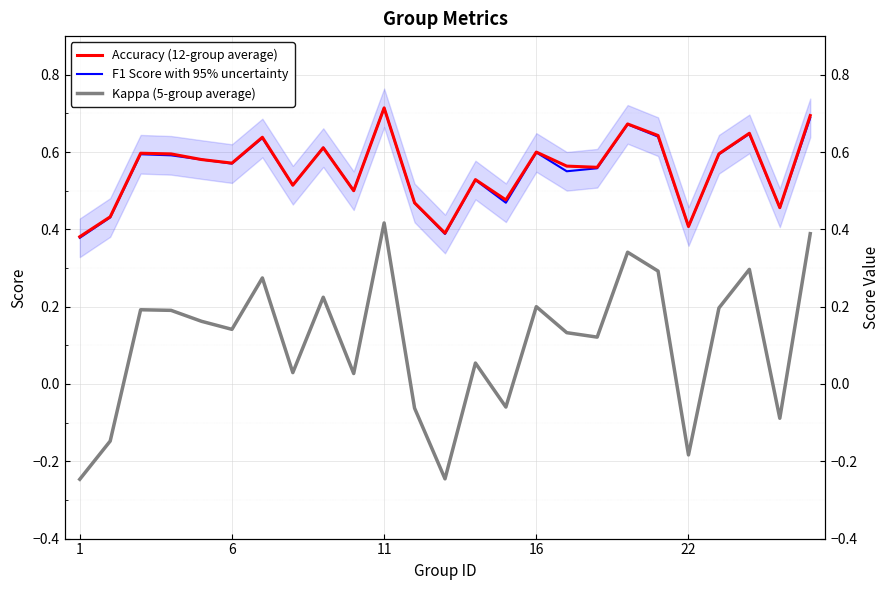

What are all the series names shown in the legend?

Accuracy (12-group average), F1 Score with 95% uncertainty, Kappa (5-group average)